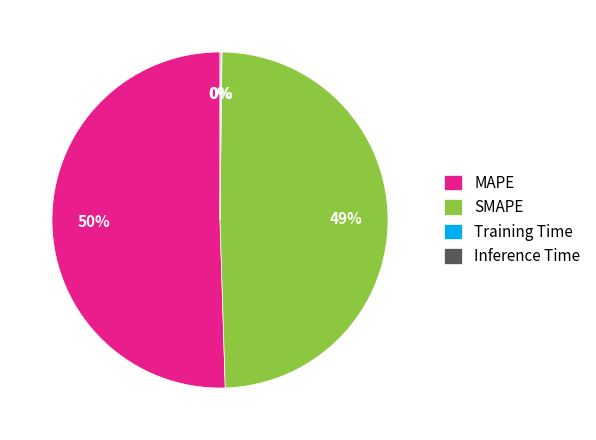

To the nearest percent, what is the average slice percentage?

25%